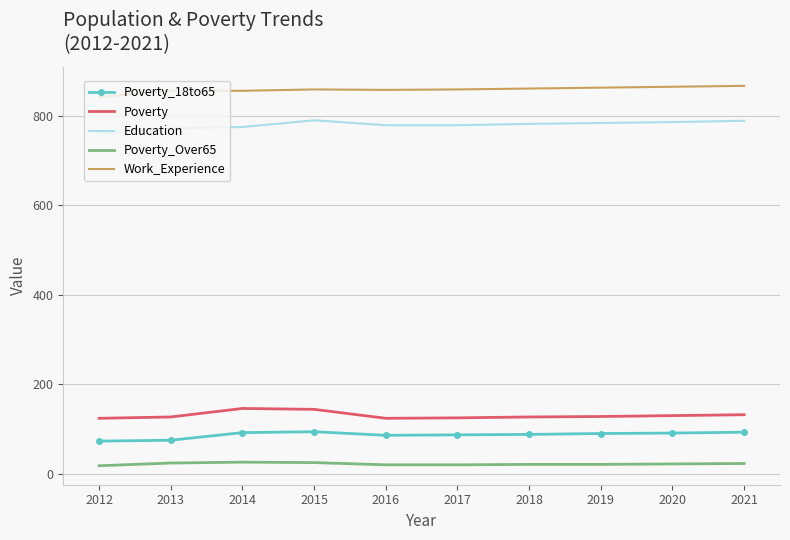

True or false: Poverty_18to65 and Poverty_Over65 cross at least once.

False